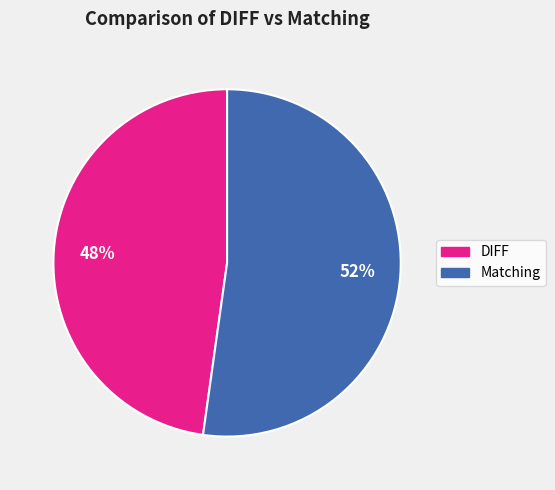

Between Matching and DIFF, which is larger?

Matching